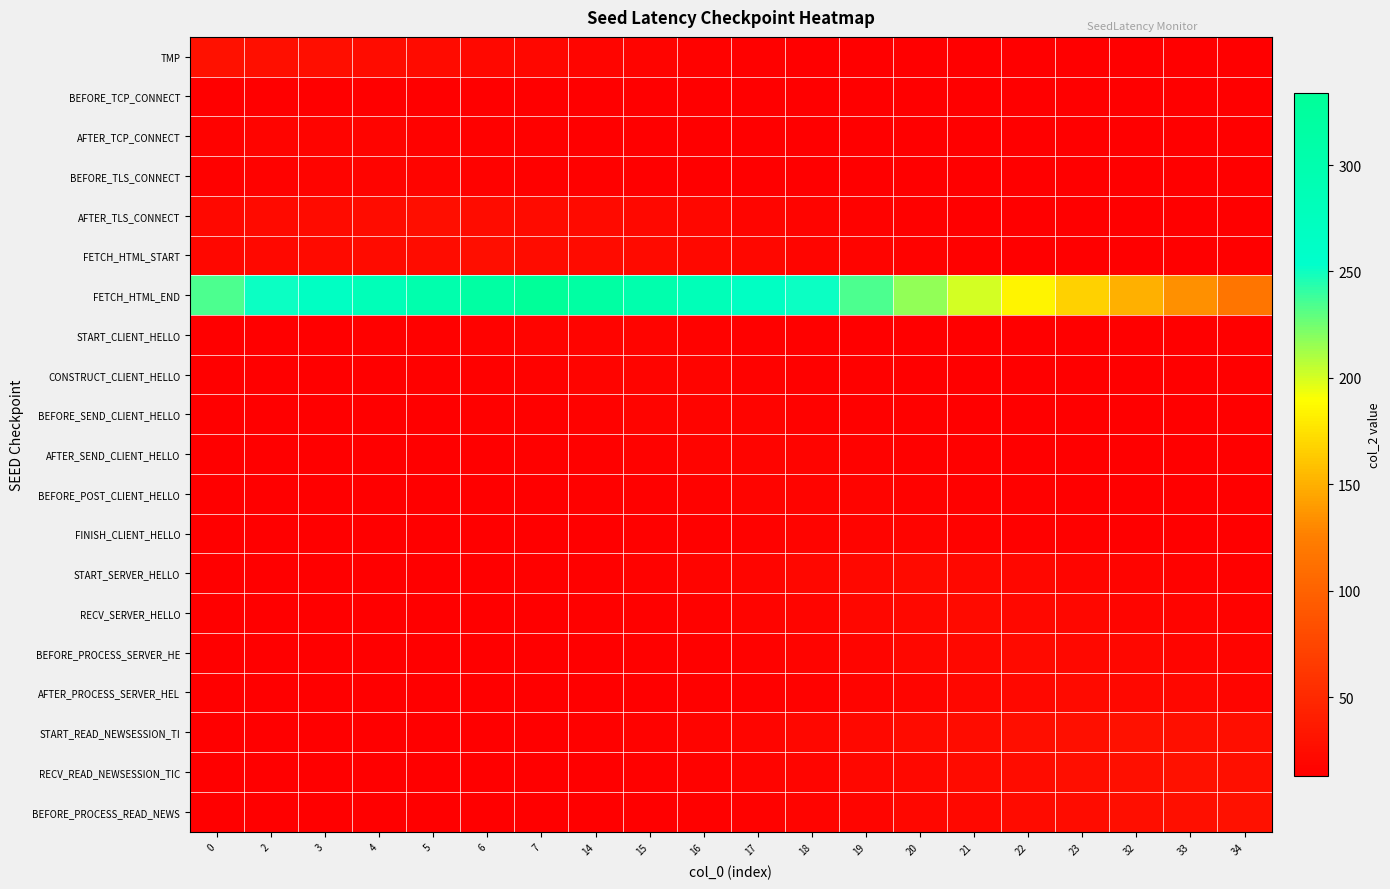

What is the greatest value displayed?

334.0